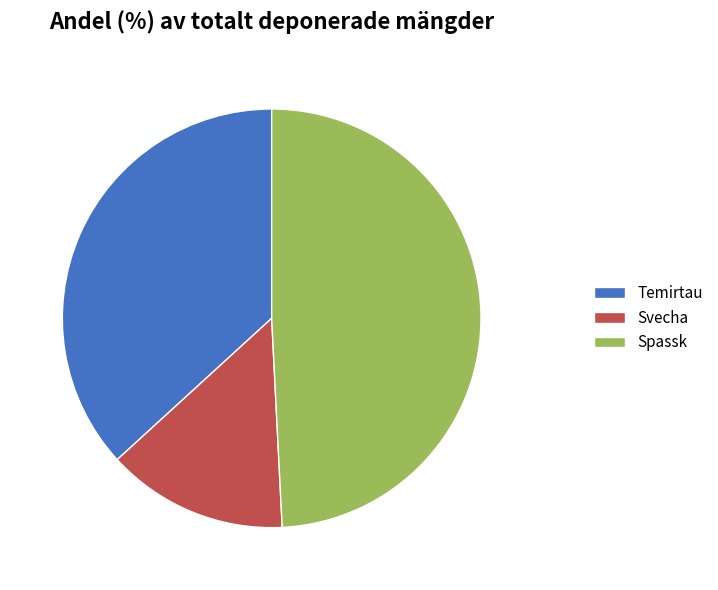

Rank the categories by value from highest to lowest.

Spassk, Temirtau, Svecha